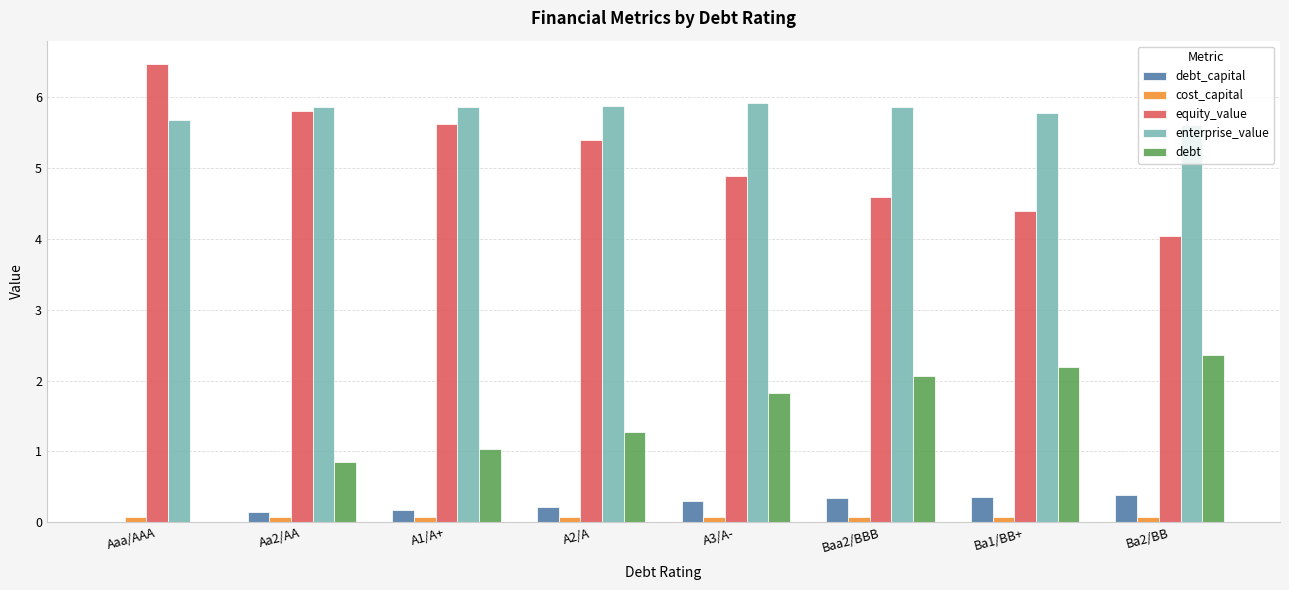

What is the sum of all debt_capital values?

1.9